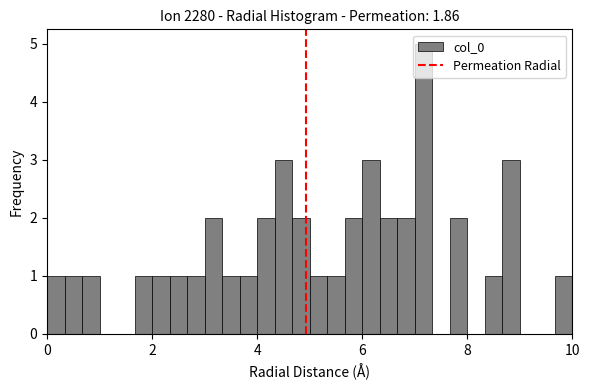

Read against the x-axis, roughly where is the centre of the tallest bar?

7.2